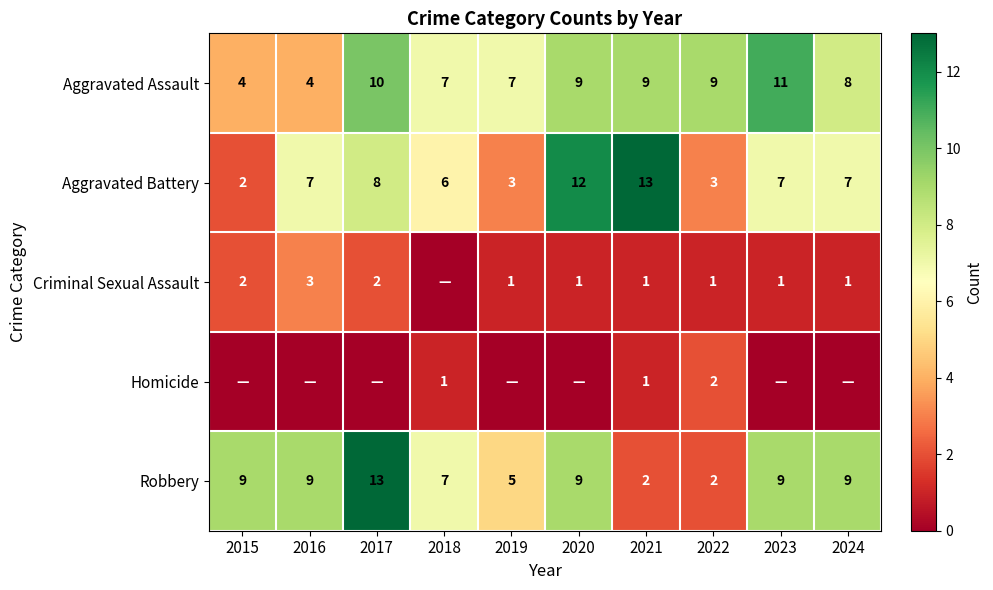

What is the maximum value for Robbery?

13